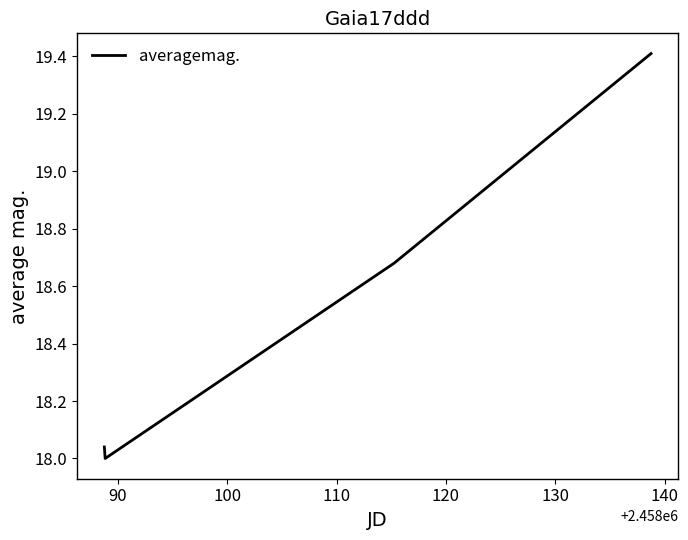

True or false: there are more than 0 points higher than both neighbors.

False